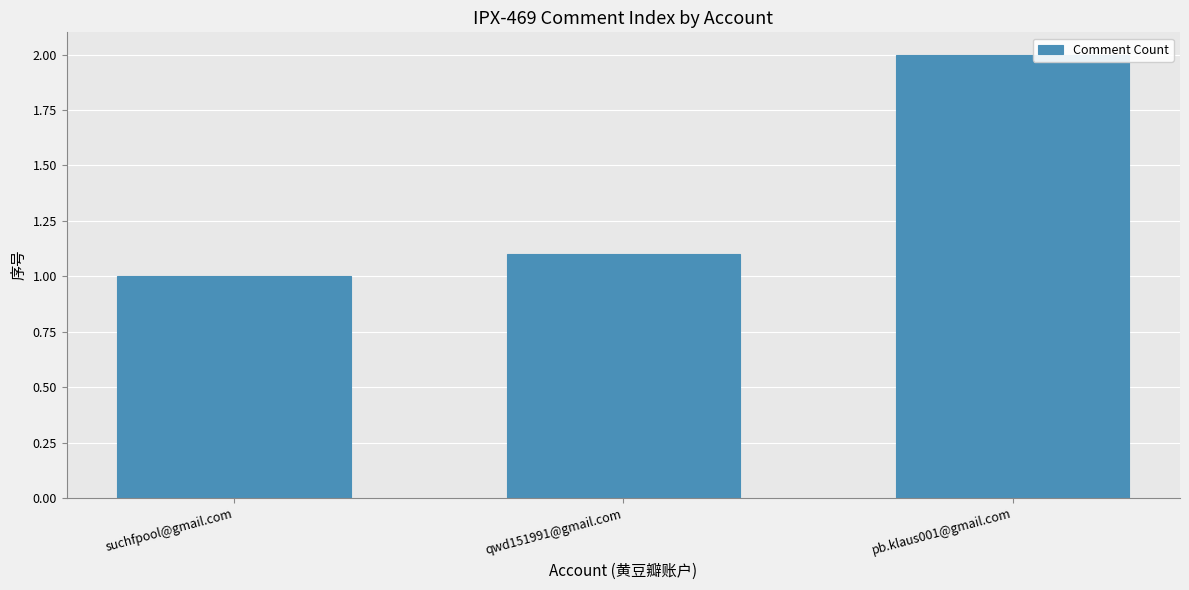

Reading left to right, list all the values displayed in this chart.

suchfpool@gmail.com=1.0	qwd151991@gmail.com=1.1	pb.klaus001@gmail.com=2.0